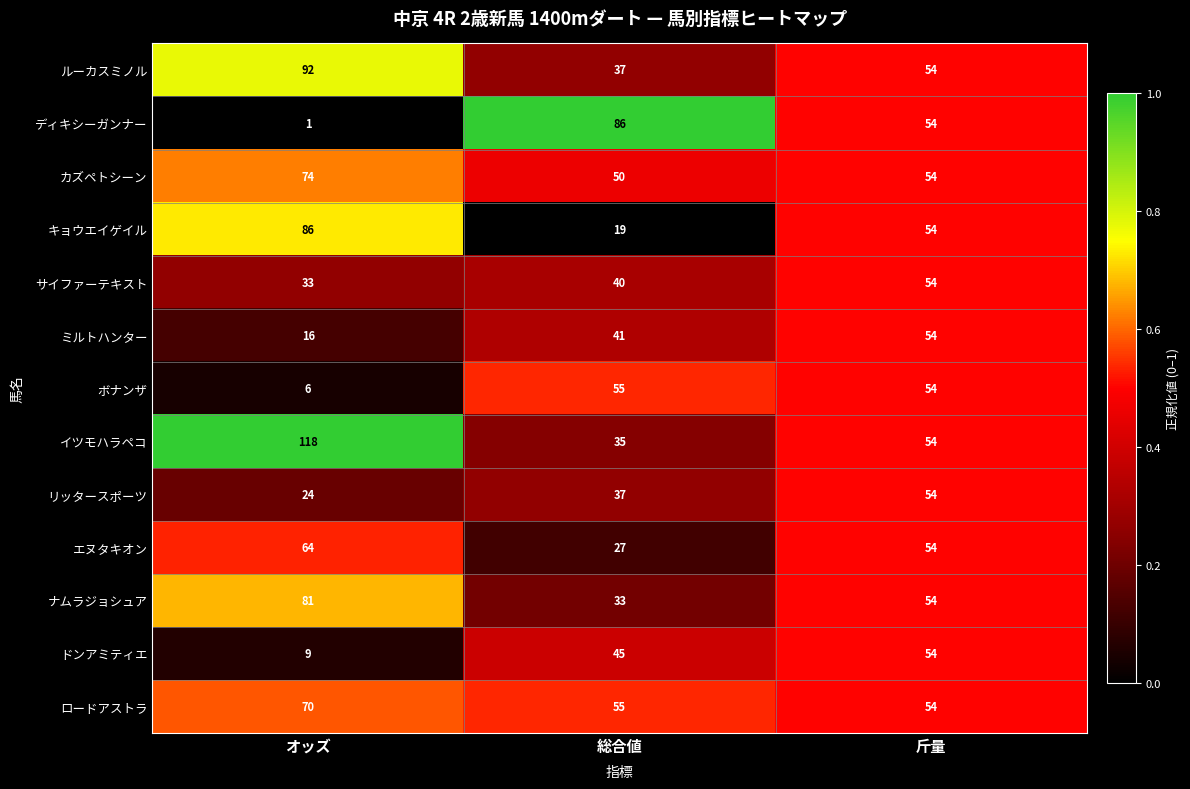

Which series has the largest range (max minus min)?

ディキシーガンナー